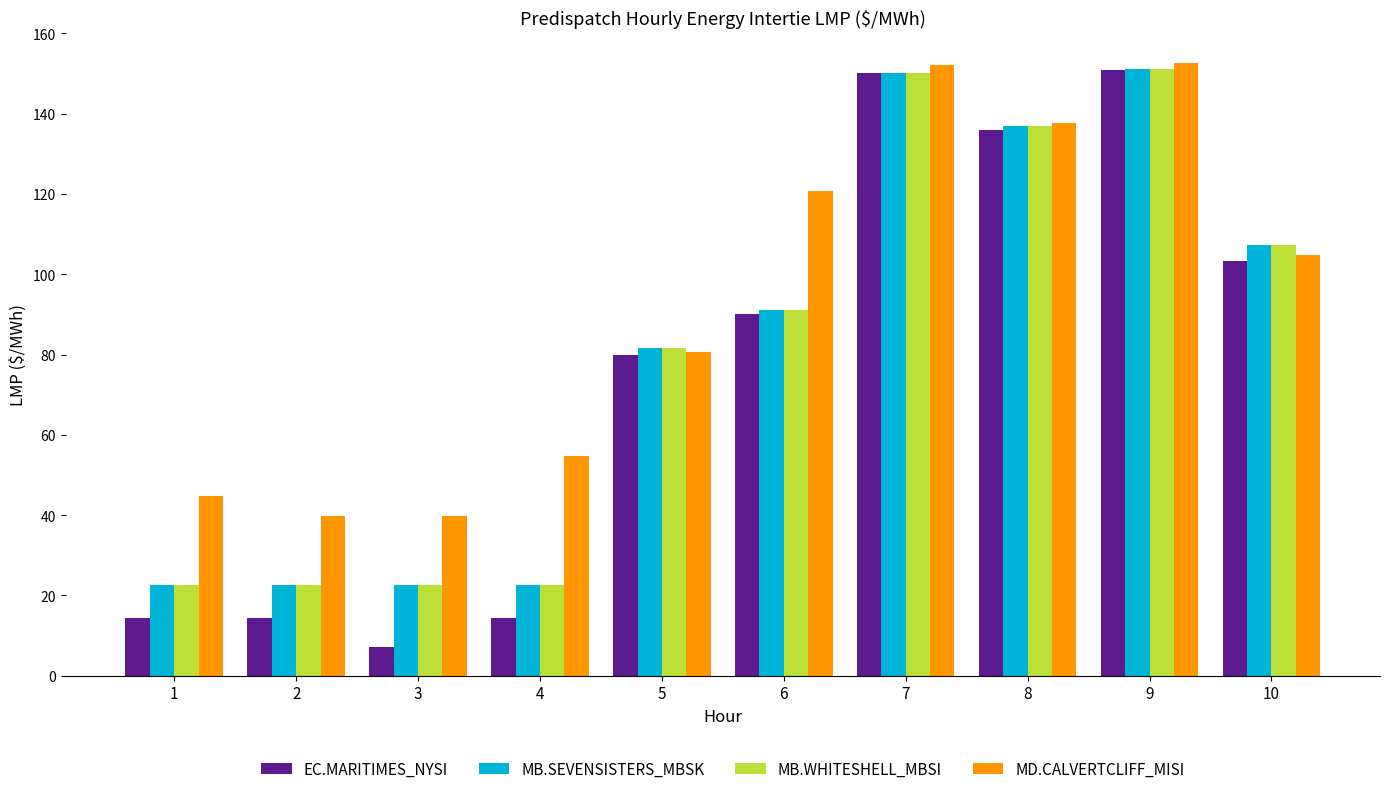

What is the highest value of the EC.MARITIMES_NYSI series?

150.9